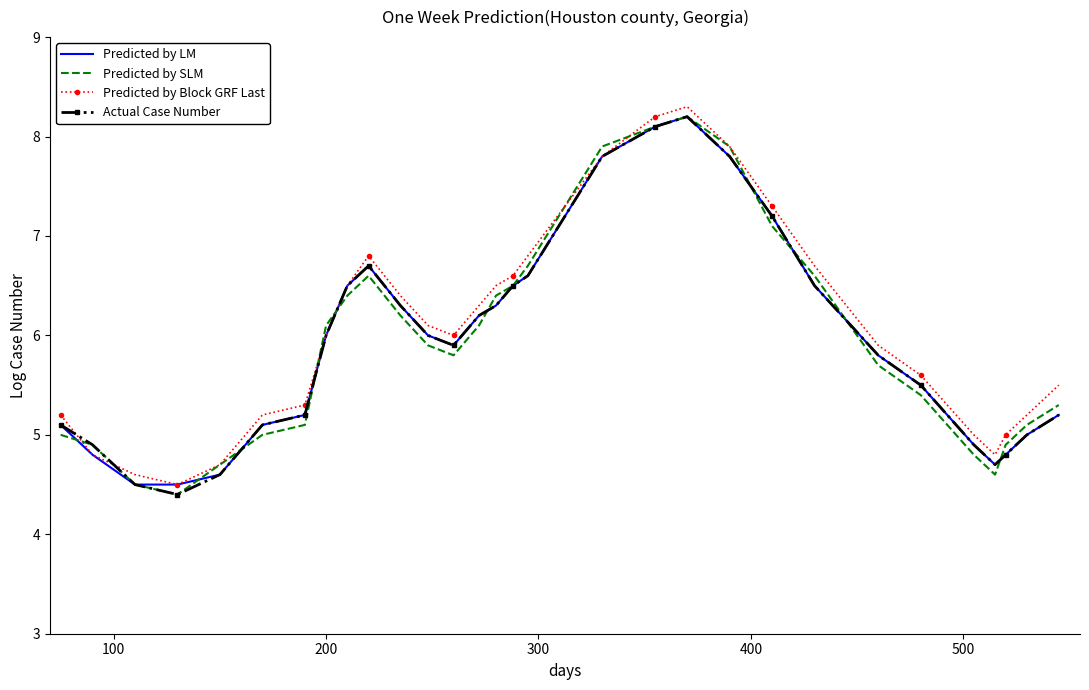

What is the minimum value for Predicted by SLM?

4.4